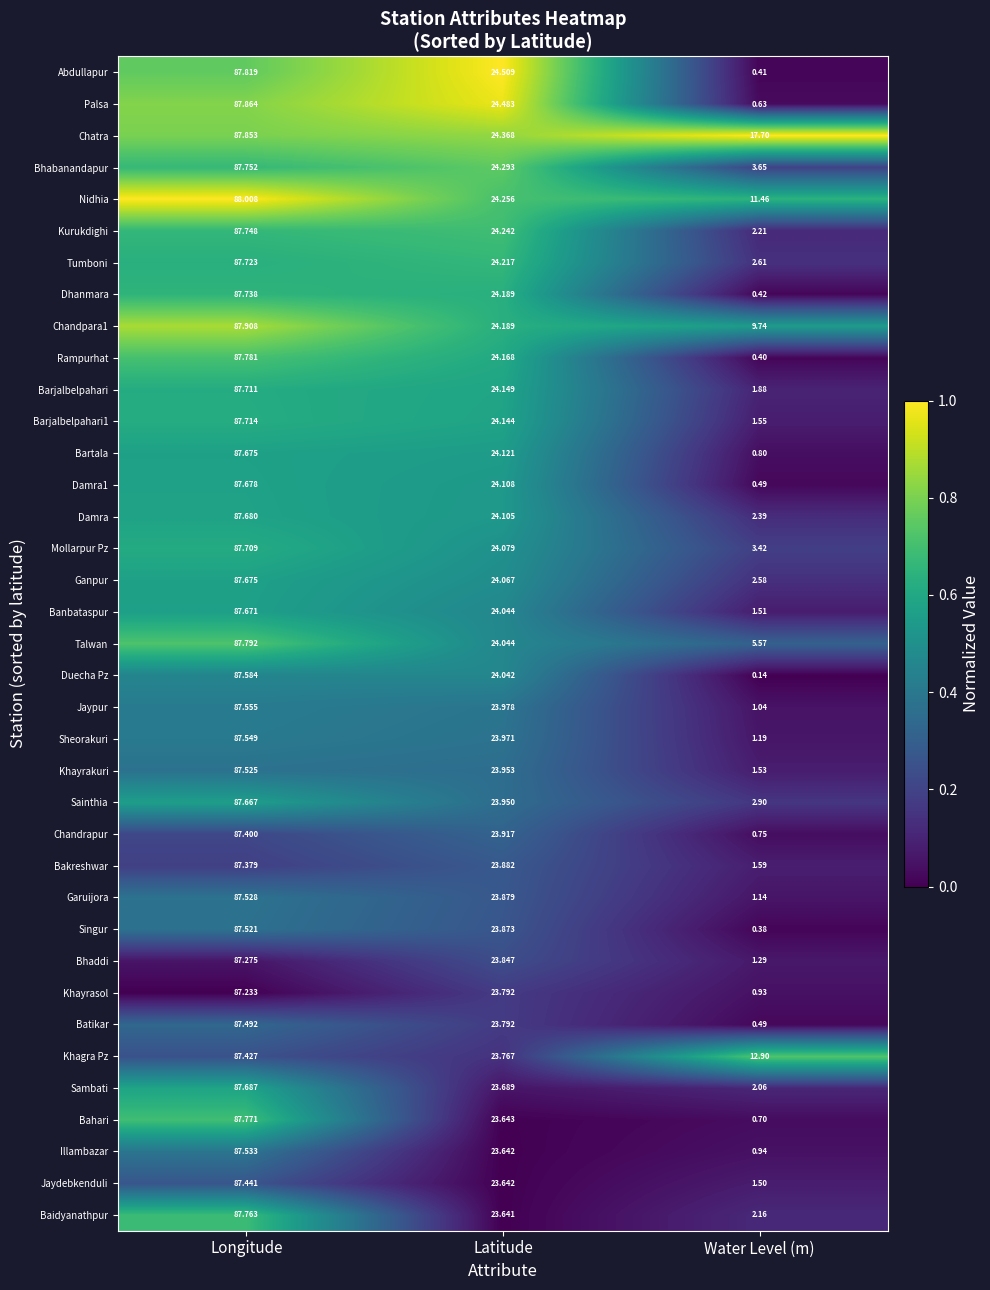

Rank the categories by Khagra Pz value from highest to lowest.

Longitude, Latitude, Water Level (m)